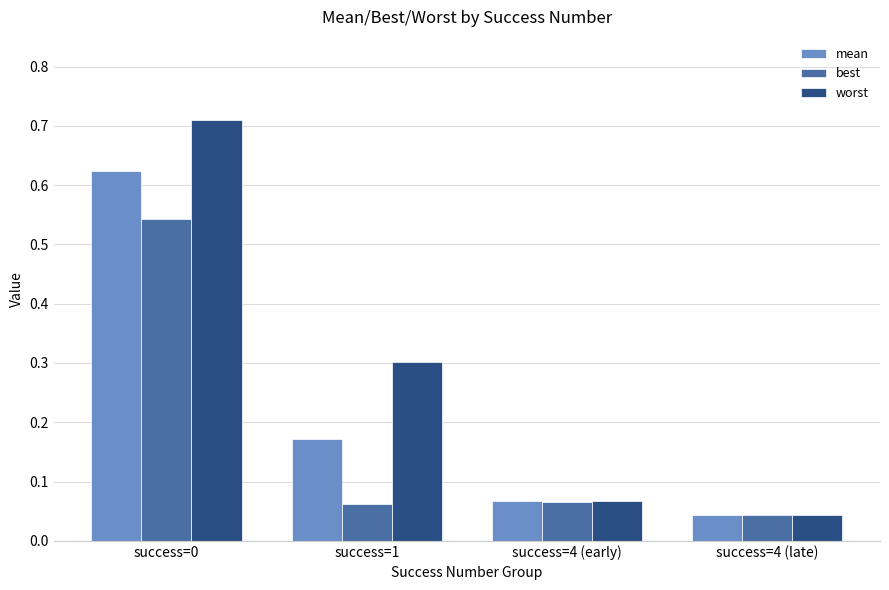

Rank the series by their average value, from lowest to highest.

best, mean, worst